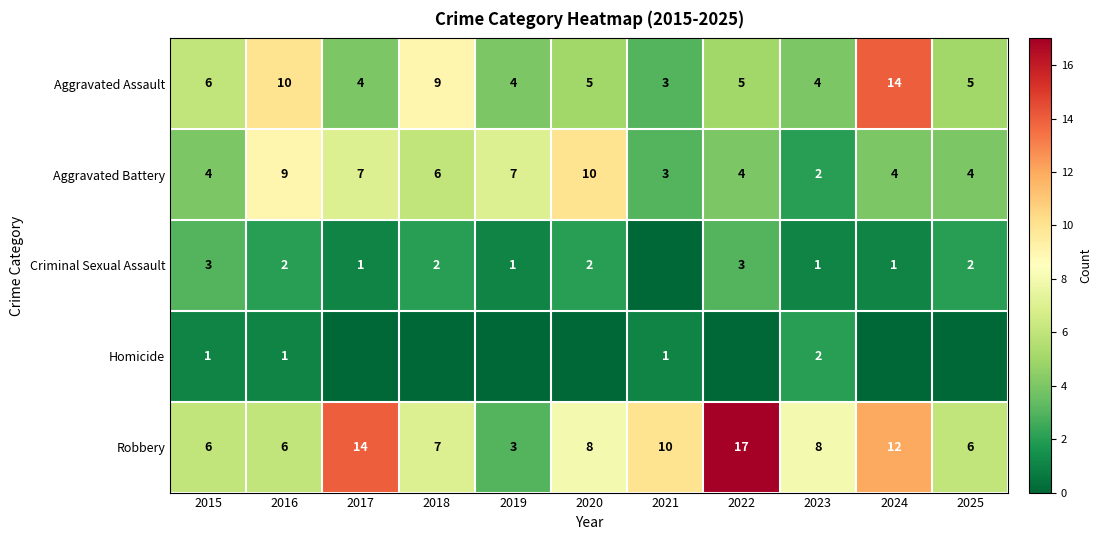

What is the minimum value for Aggravated Assault?

3